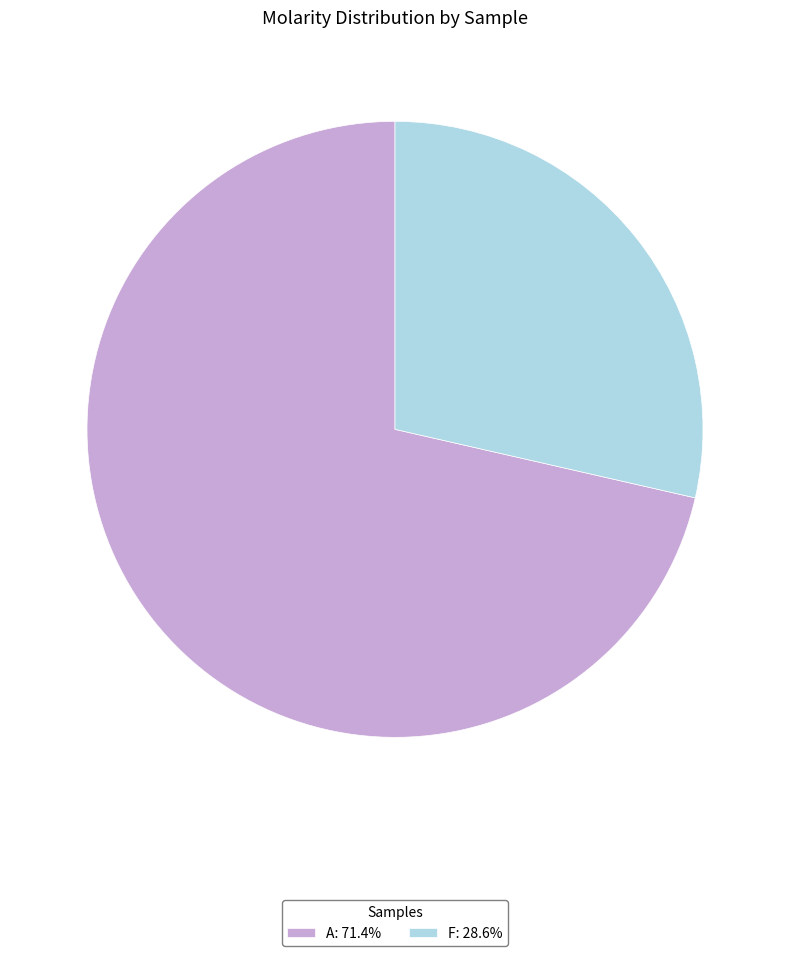

How many slices are in this pie chart?

2